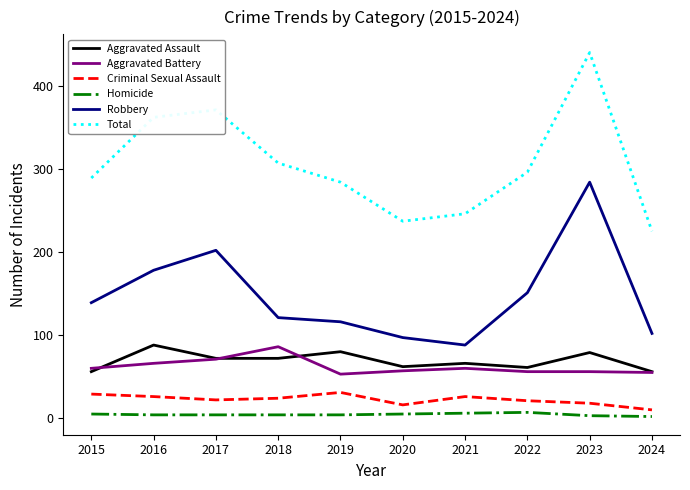

The Aggravated Assault series shows 61 at 2022. True or false?

True